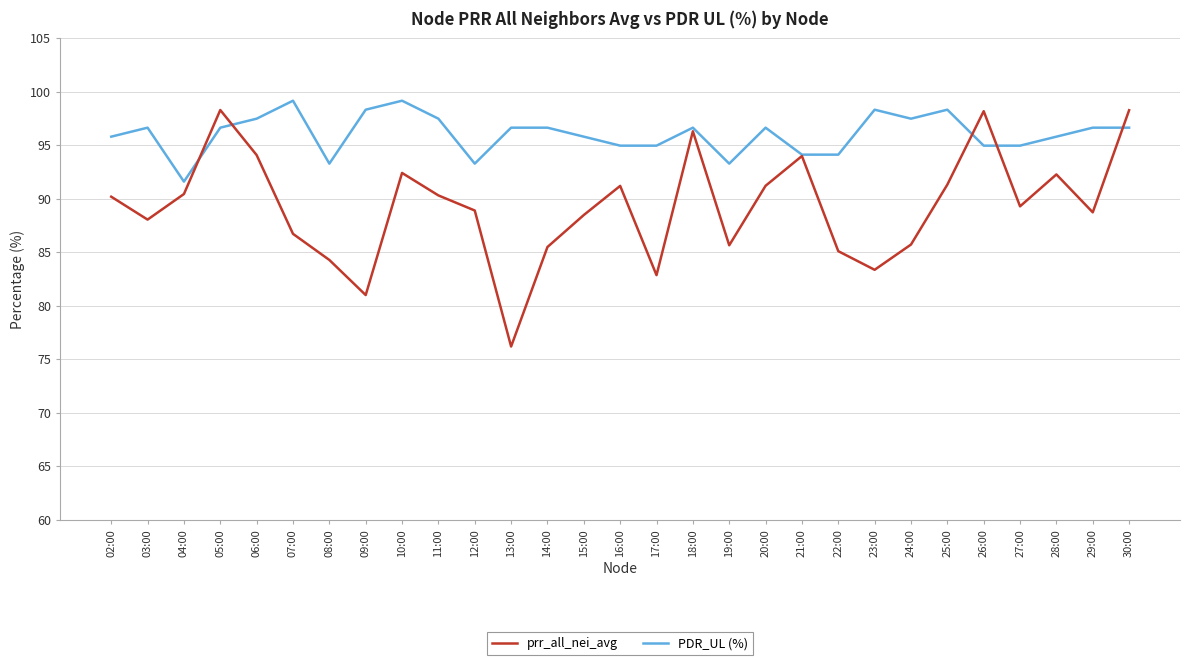

Where is the first local maximum for PDR_UL (%)?

03:00